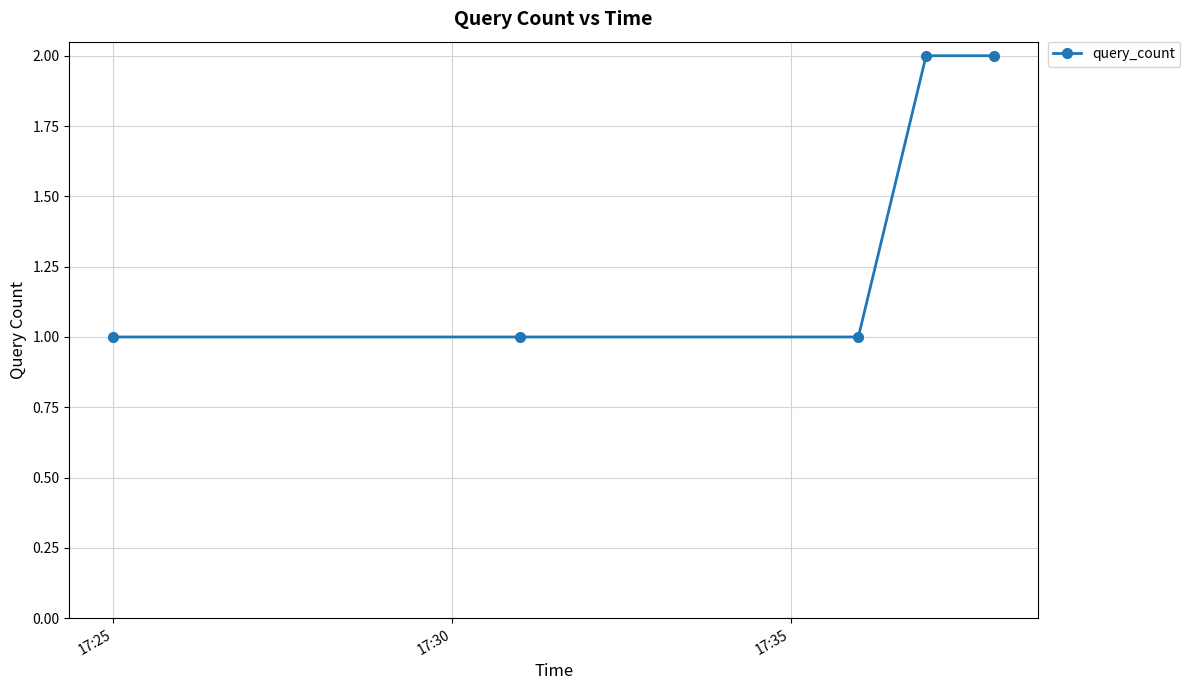

What is the sum of all values?

7